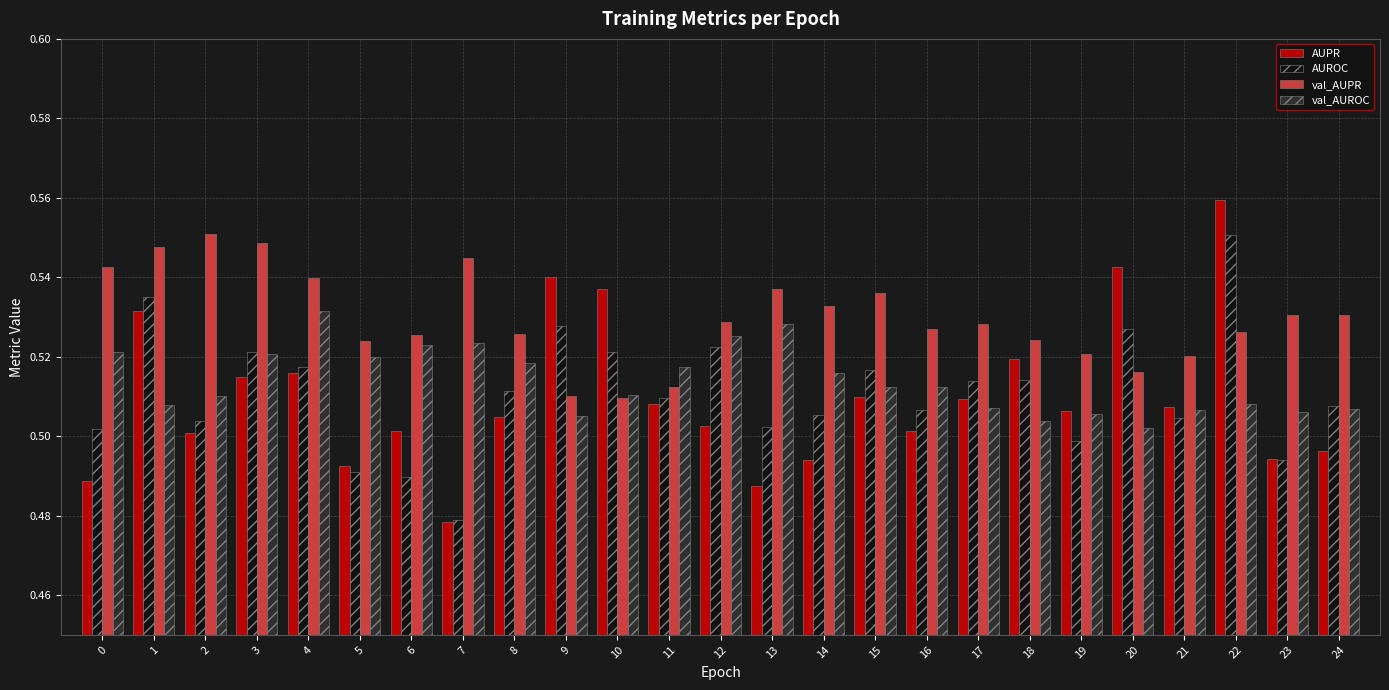

Which category has the lowest value across all series?

7